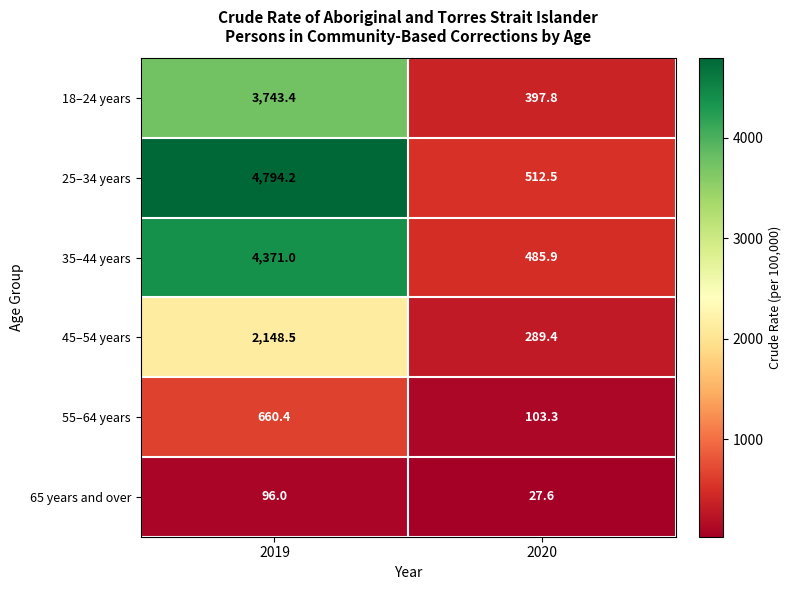

The 18–24 years series shows 150.4 at 2020. True or false?

False